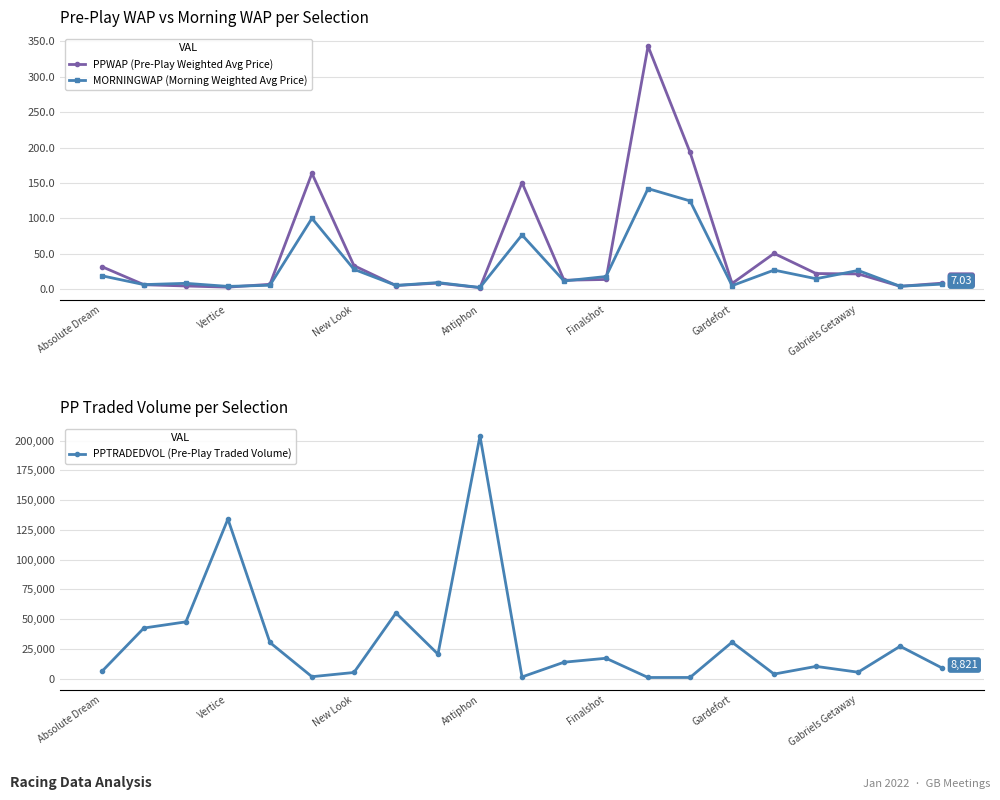

Which category has the highest value in the MORNINGWAP (Morning Weighted Avg Price) series?

13